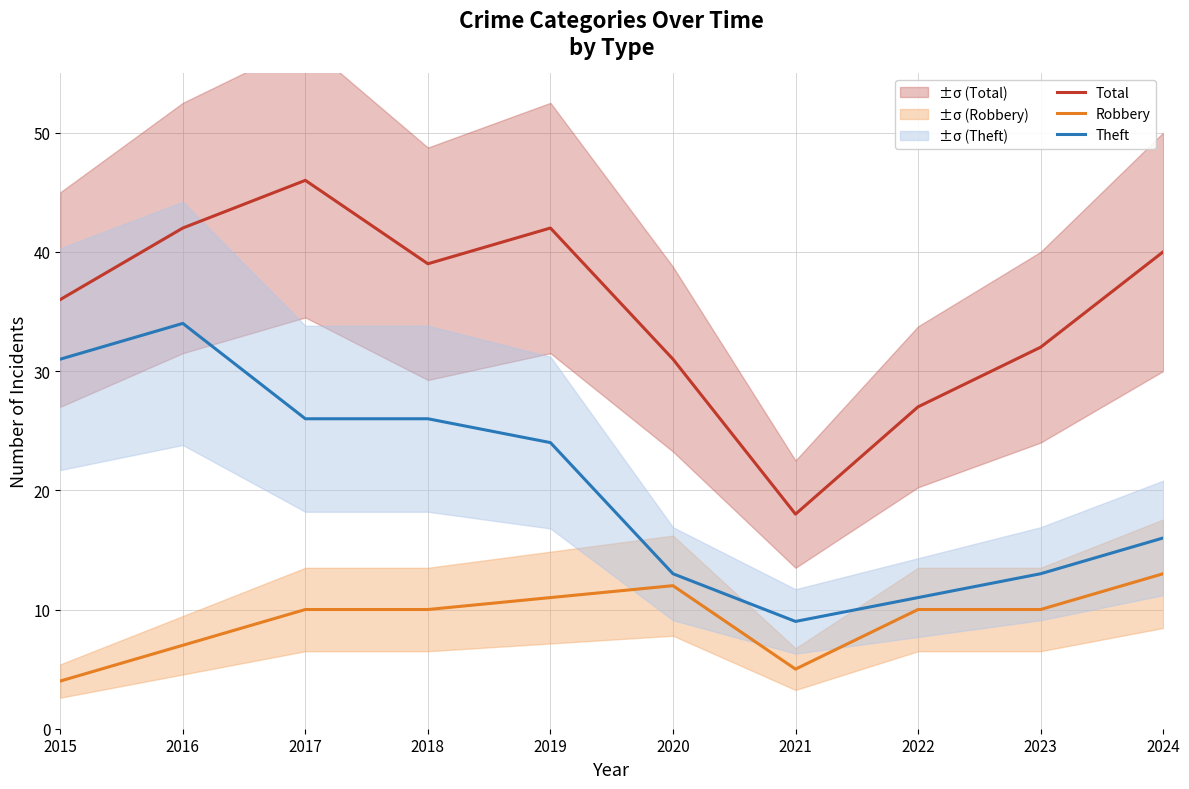

True or false: Total and Theft cross at least once.

False